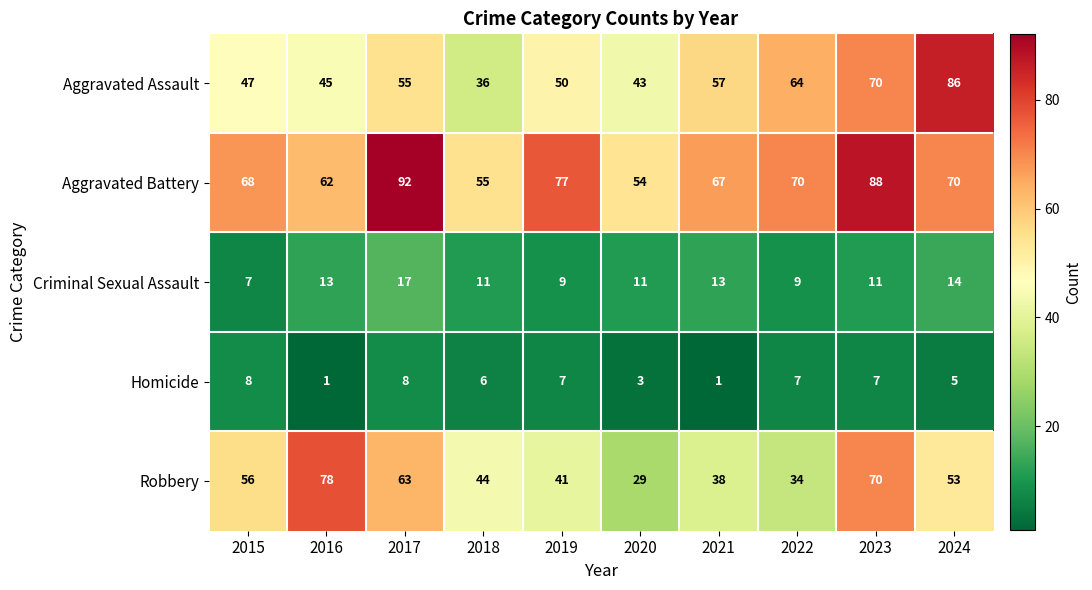

At which label does Robbery first exceed 53?

2015